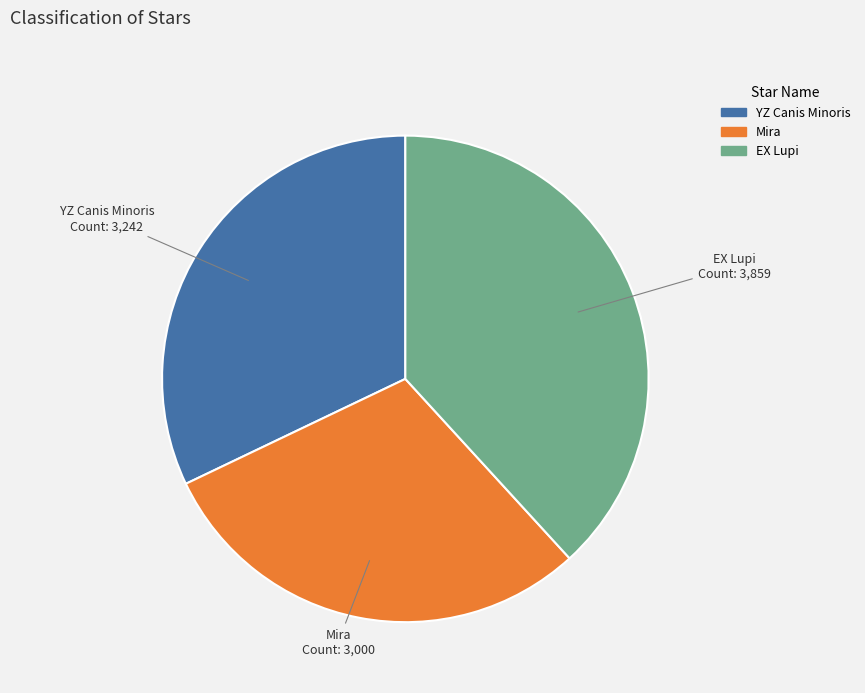

What is the ratio of the value at Mira to the value at EX Lupi?

0.8